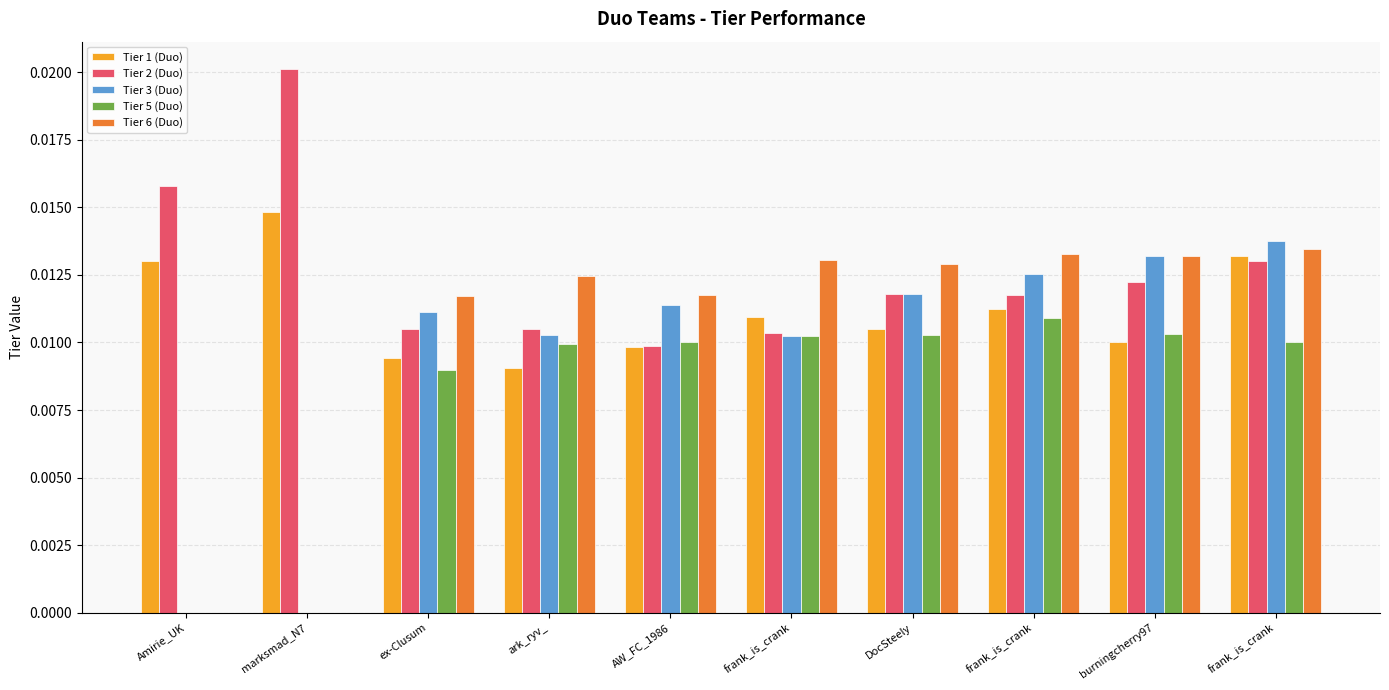

Are the bars grouped side by side (vs. stacked)?

Yes